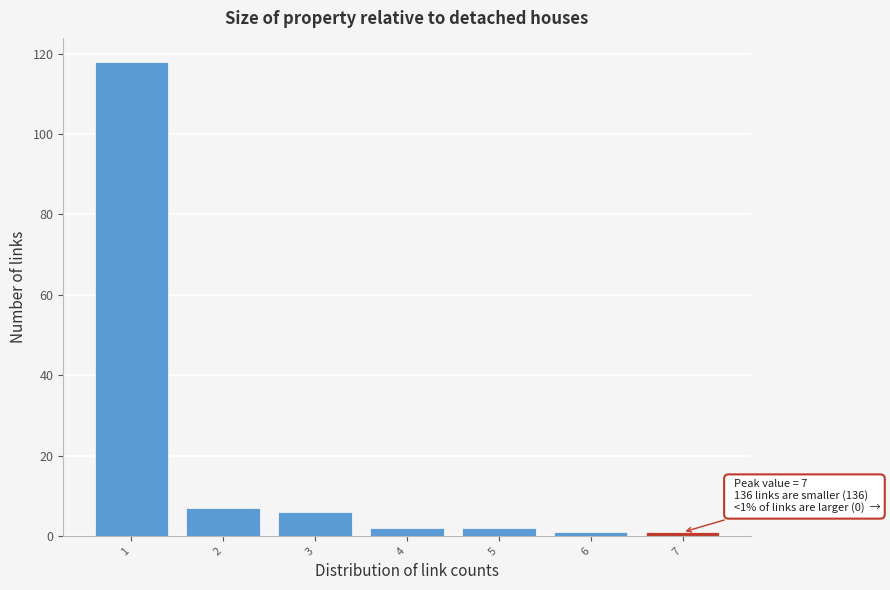

Over which range of the x-axis is the bar tallest?

0.5 to 1.5